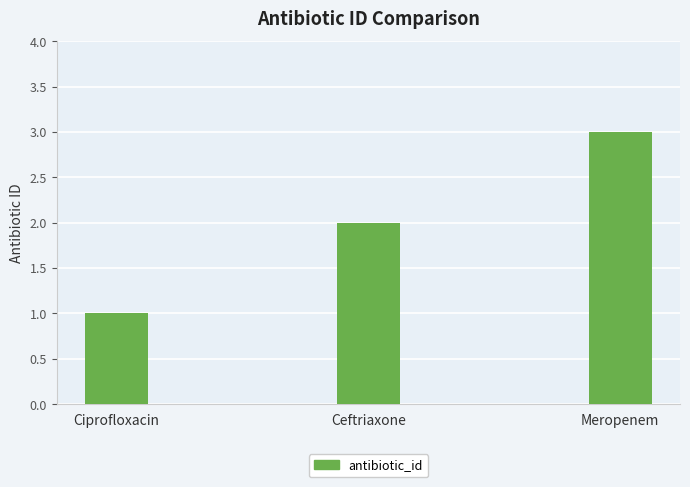

True or false: the data shows 1 at Meropenem.

False